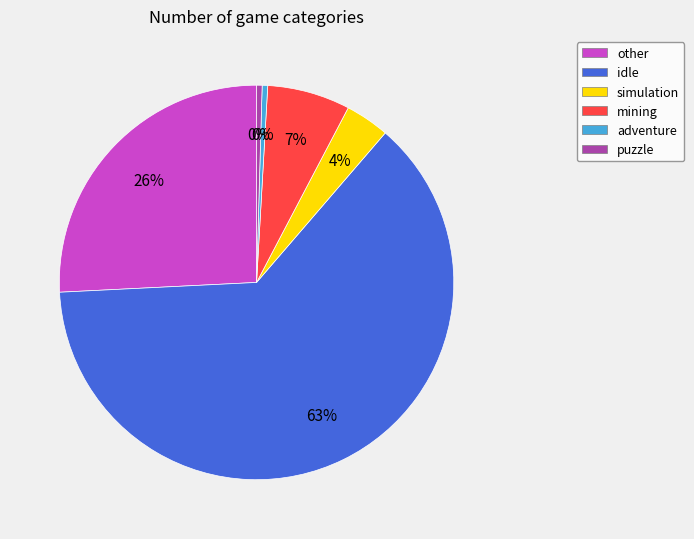

To the nearest percent, what is the difference between the simulation and other slice percentages?

22%